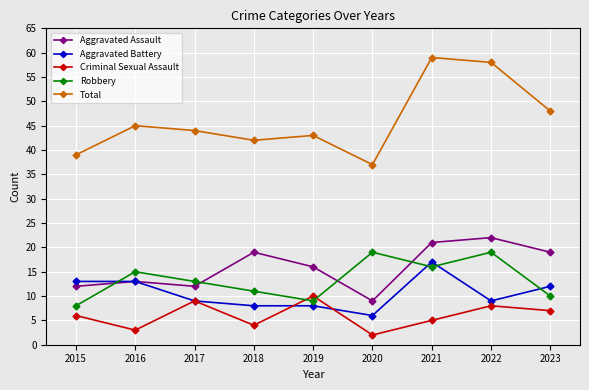

Which series has the widest spread of values?

Total